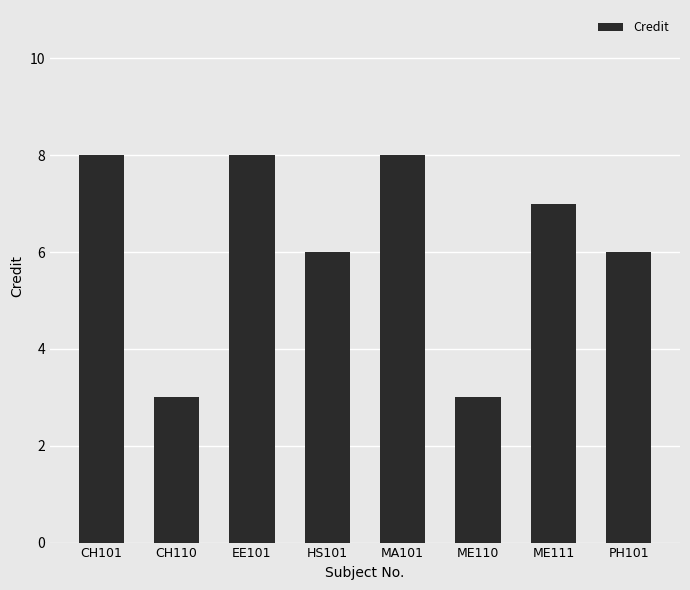

What is the greatest value displayed?

8